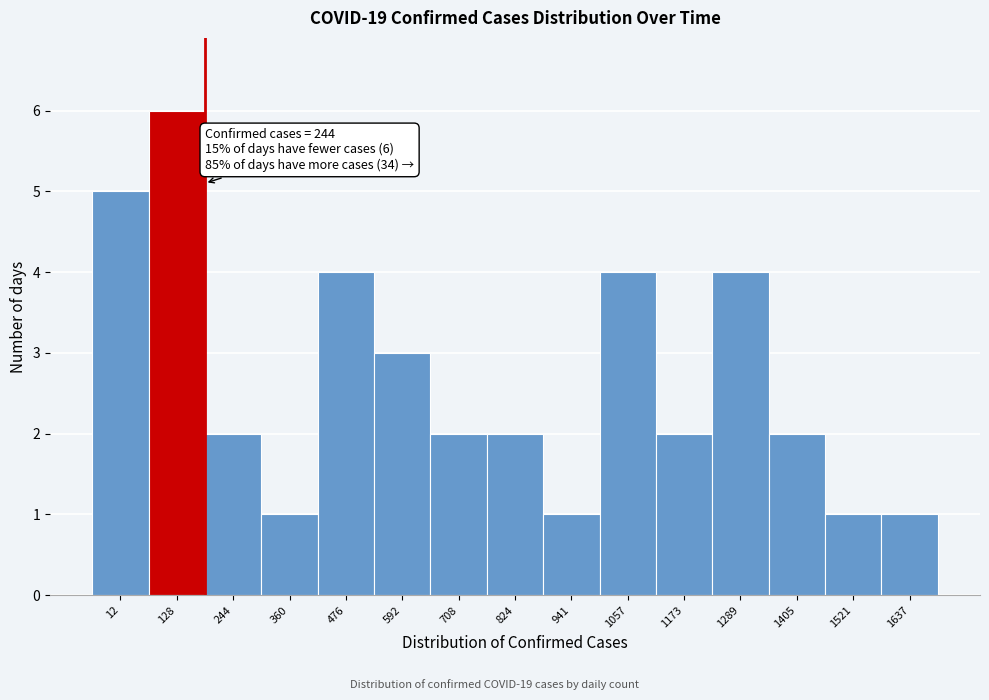

Reading right to left, what are all the values shown in this chart?

1637=1	1521=1	1405=2	1289=4	1173=2	1057=4	941=1	824=2	708=2	592=3	476=4	360=1	244=2	128=6	12=5